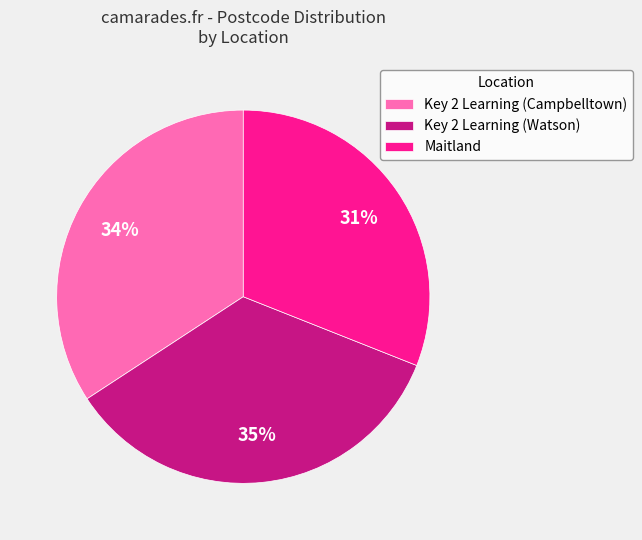

To the nearest percent, what is the difference between the largest and smallest slice percentages?

4%